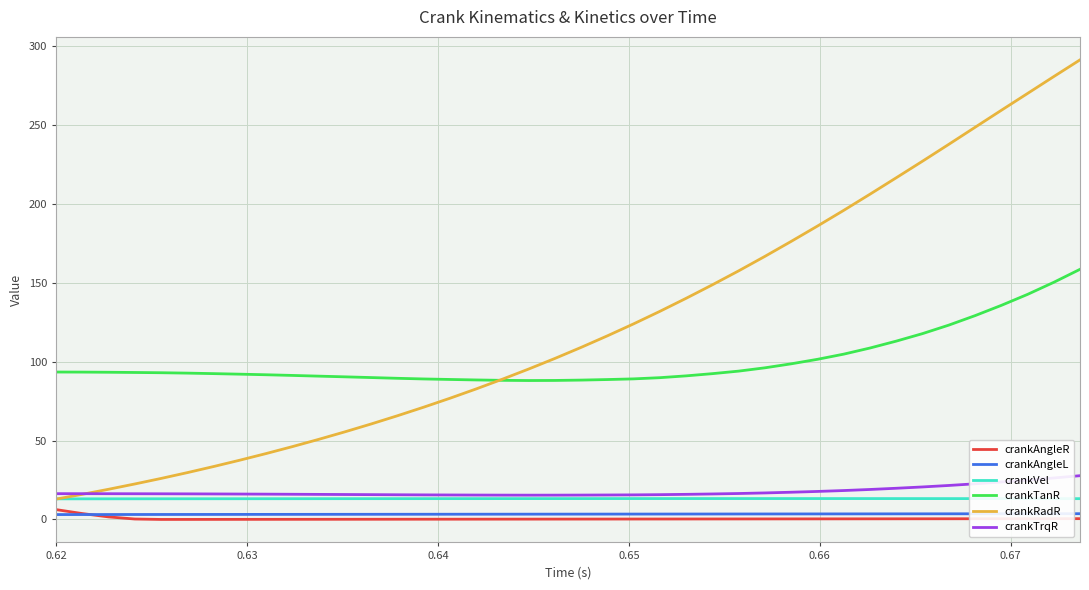

True or false: crankTanR and crankVel intersect in this chart.

False